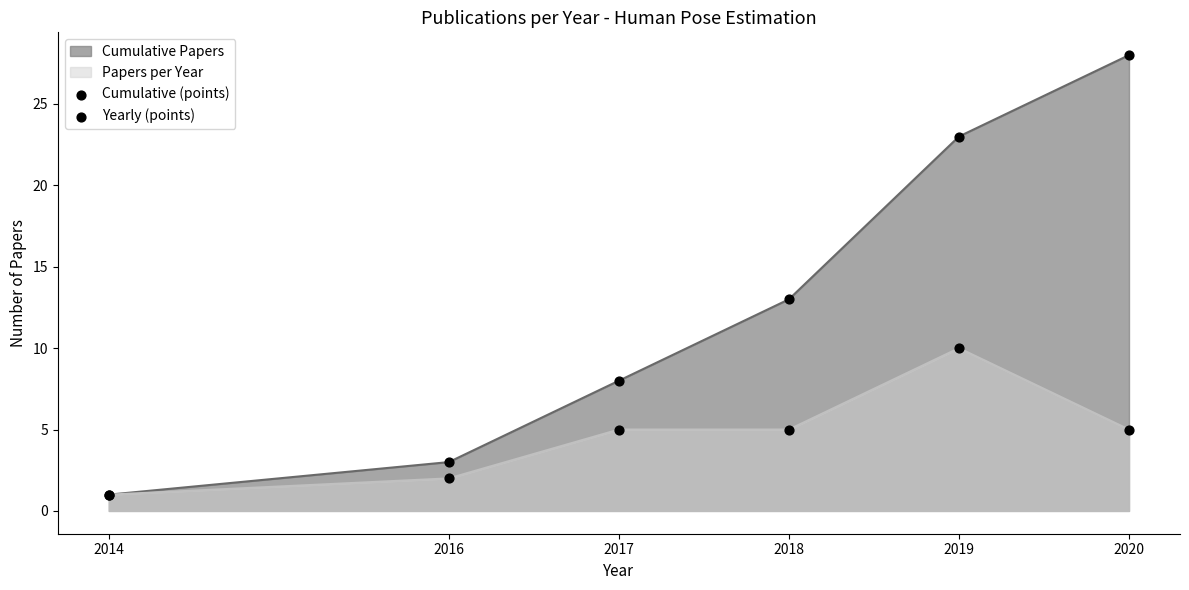

Is the value of Yearly (points) at 2020 greater than the value of Cumulative (points) at 2020?

No